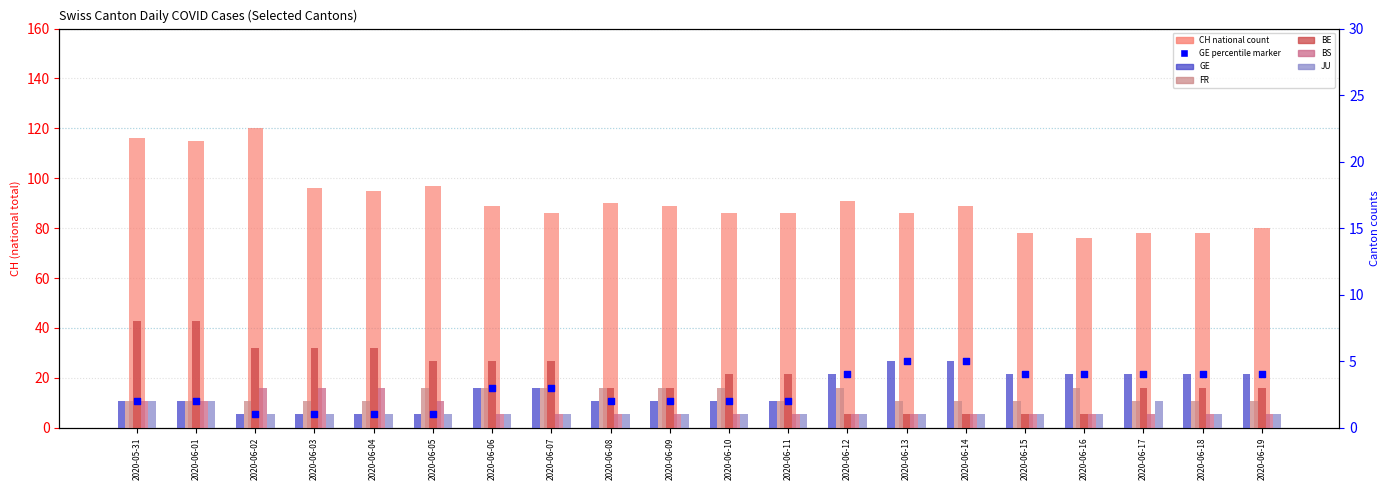

Which series has the largest total across all categories?

CH